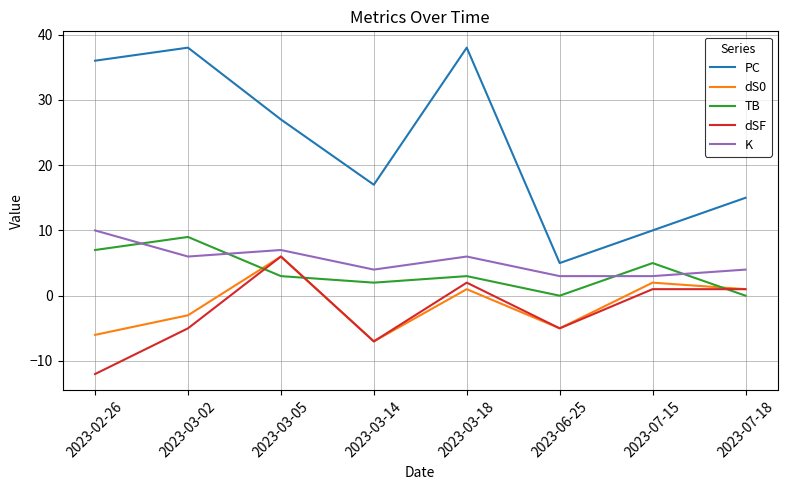

How many values in the dSF series are below 1?

4